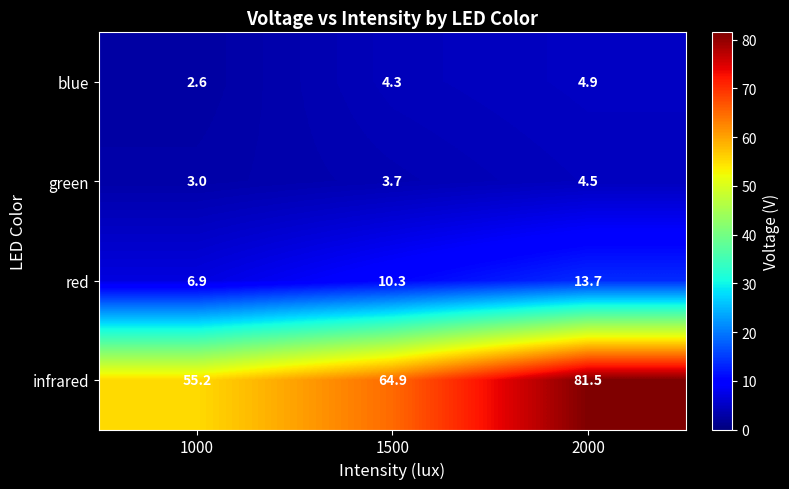

The value of green at 1000 is 5.1. True or false?

False